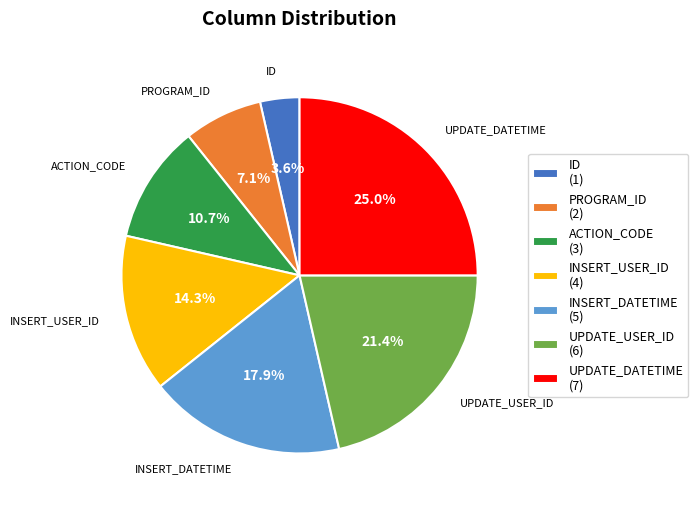

Count the number of slices in the pie.

7